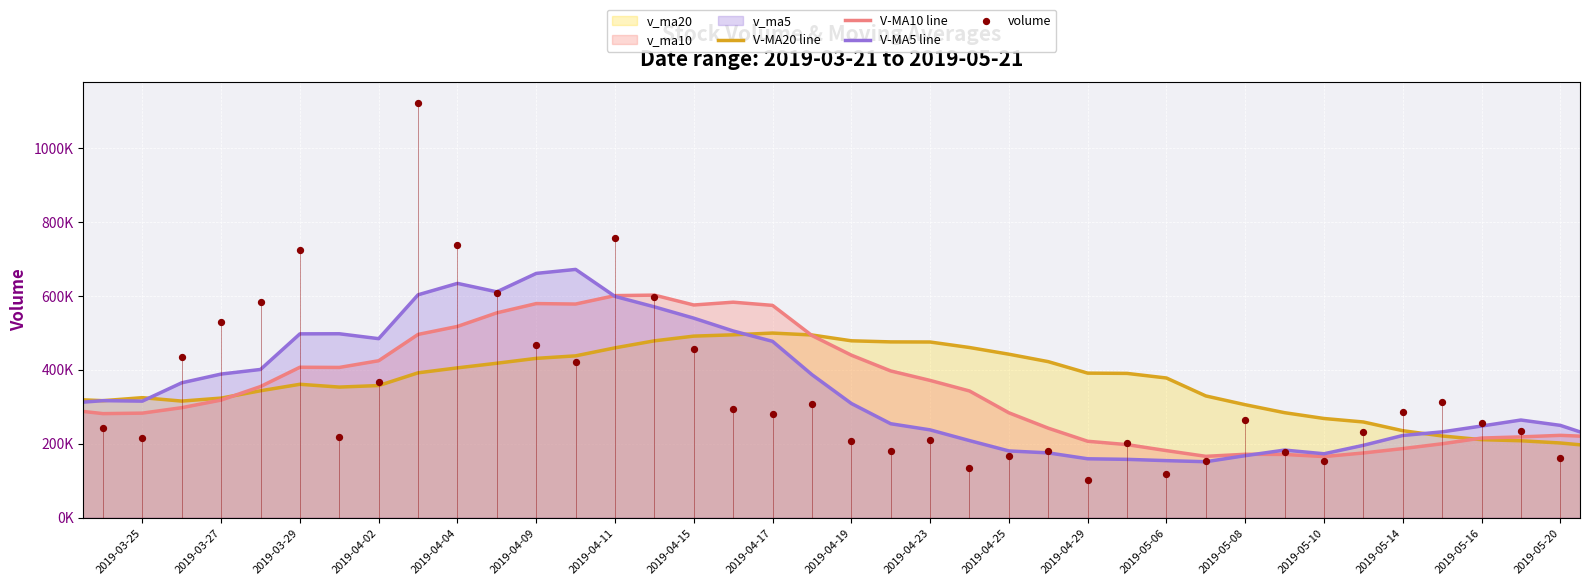

Which series contains the highest Y value?

volume